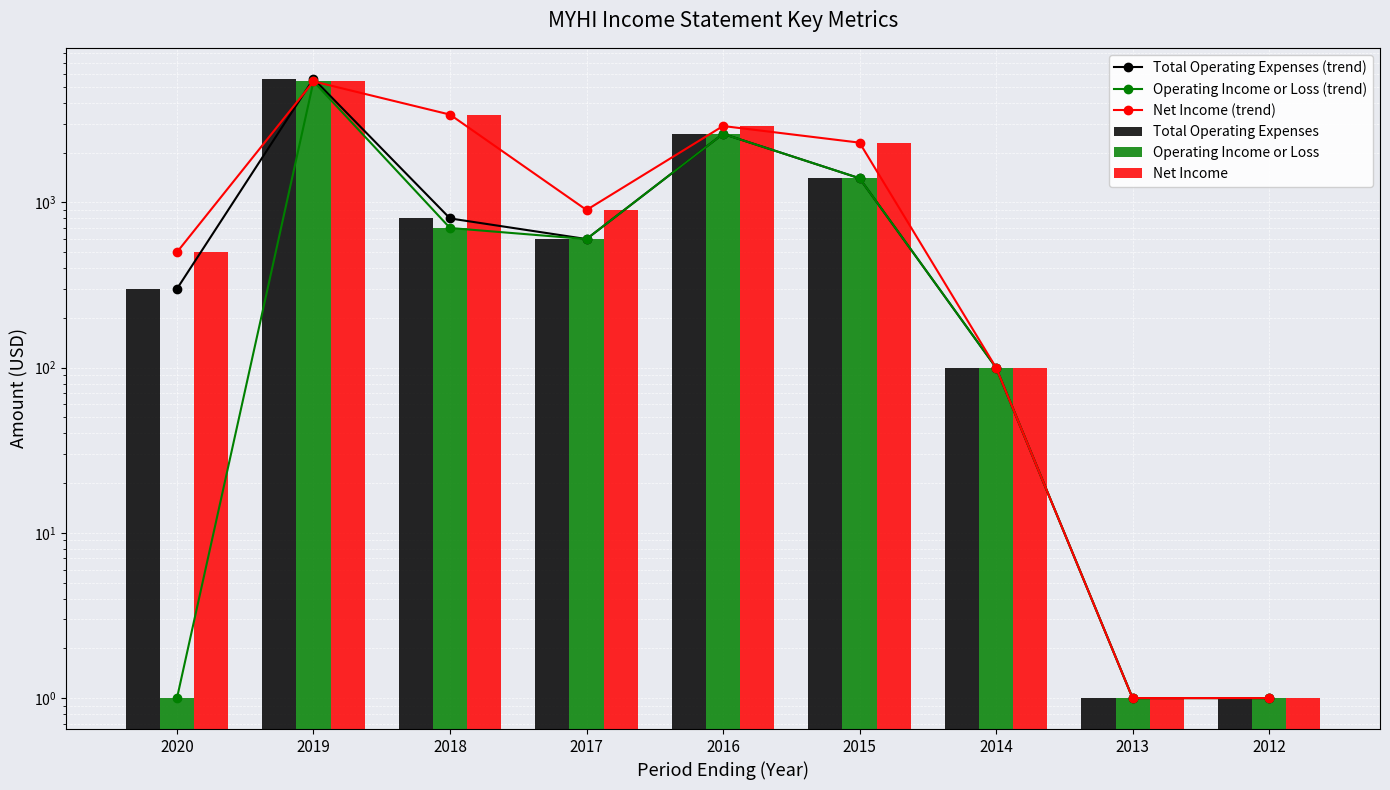

How many series are shown in this chart?

6